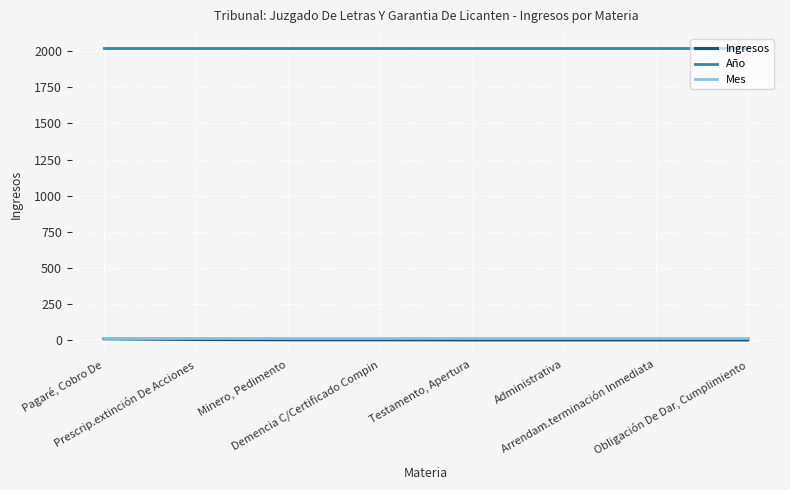

What is the spread (max minus min) of values at Minero, Pedimento?

2017